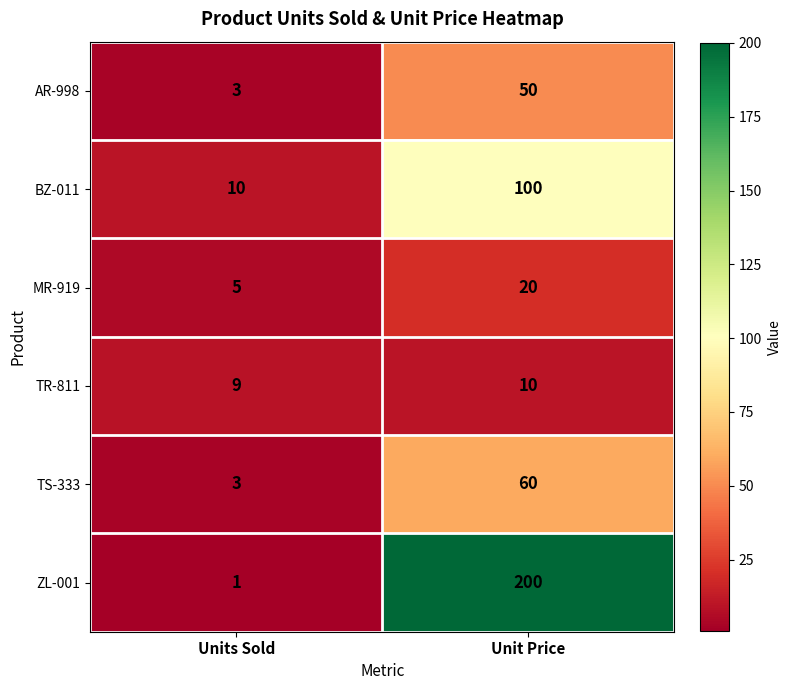

Which category has the highest value across all series?

Unit Price